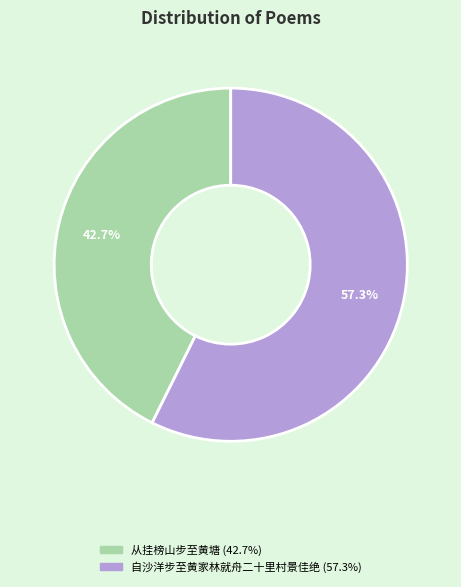

Is the sum of 从挂榜山步至黄塘 and 自沙洋步至黄家林就舟二十里村景佳绝 greater than half?

Yes